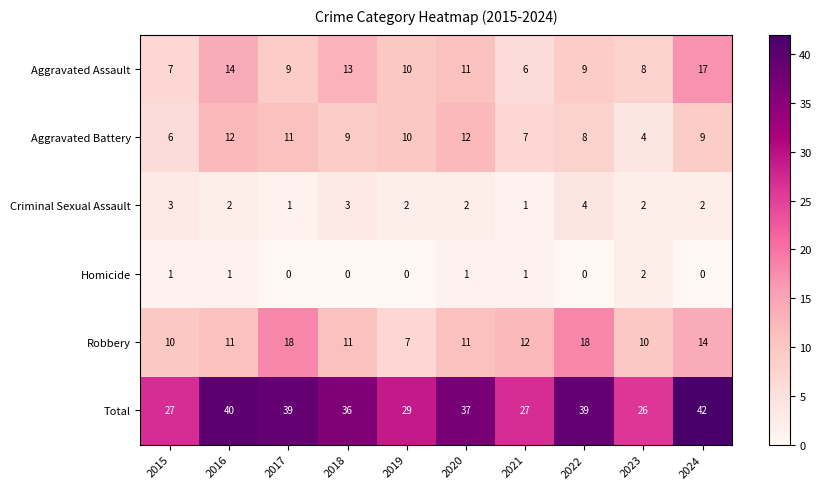

At which label does Robbery reach its minimum?

2019